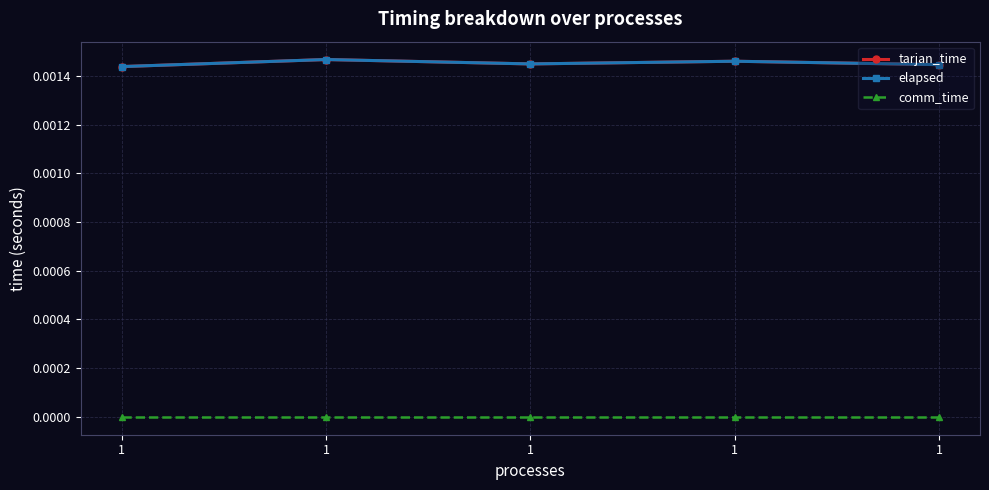

True or false: comm_time and tarjan_time cross at least once.

False